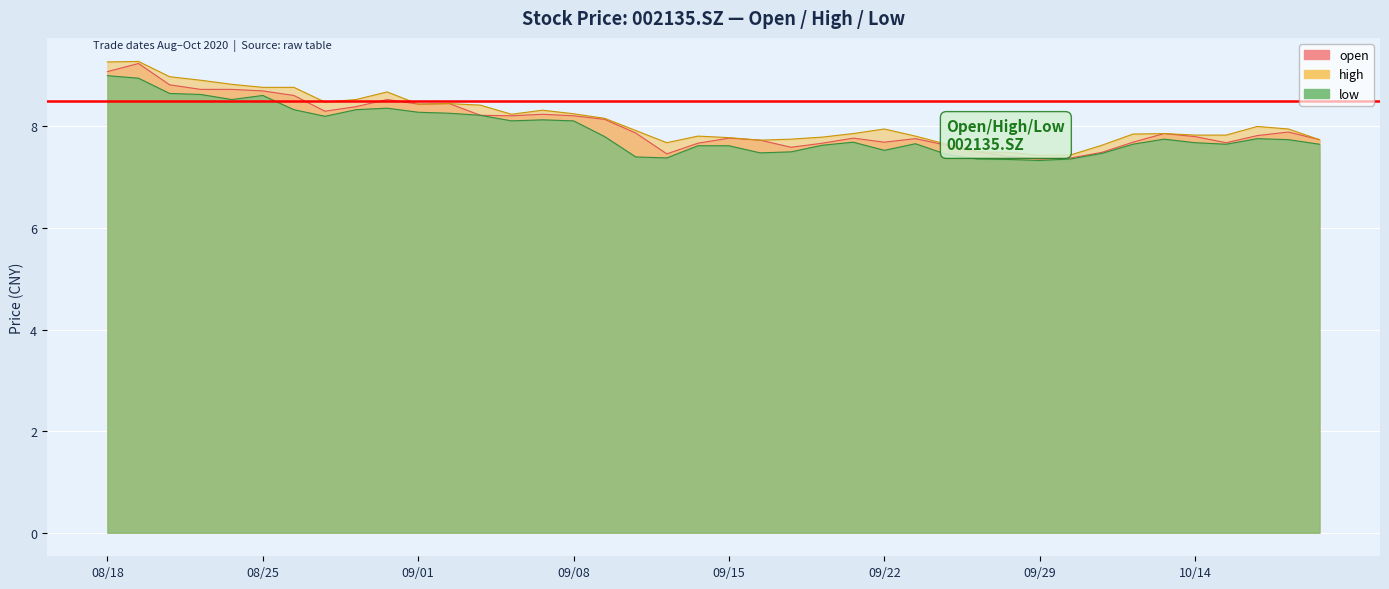

Reading right to left, transcribe all the data shown in this chart.

open: 7.7	7.9	7.8	7.7	7.8	7.9	7.7	7.5	7.4	7.4	7.4	7.5	7.6	7.8	7.7	7.8	7.7	7.6	7.7	7.8	7.7	7.5	7.9	8.1	8.2	8.2	8.2	8.2	8.4	8.4	8.5	8.4	8.3	8.6	8.7	8.7	8.7	8.8	9.2	9.1
high: 7.7	8.0	8.0	7.8	7.8	7.9	7.8	7.6	7.4	7.4	7.5	7.5	7.7	7.8	8.0	7.9	7.8	7.8	7.7	7.8	7.8	7.7	7.9	8.2	8.2	8.3	8.2	8.4	8.4	8.4	8.7	8.5	8.5	8.8	8.8	8.8	8.9	9.0	9.3	9.3
low: 7.7	7.7	7.8	7.7	7.7	7.8	7.7	7.5	7.4	7.3	7.3	7.4	7.5	7.7	7.5	7.7	7.6	7.5	7.5	7.6	7.6	7.4	7.4	7.8	8.1	8.1	8.1	8.2	8.3	8.3	8.4	8.3	8.2	8.3	8.6	8.5	8.6	8.7	8.9	9.0